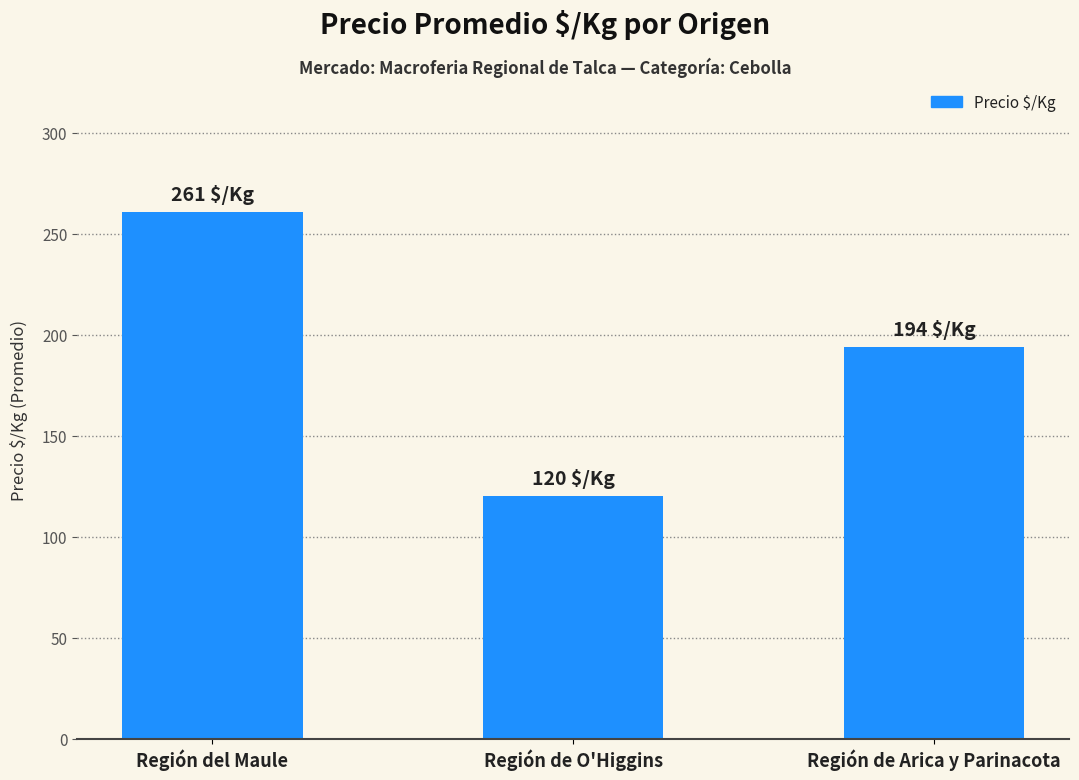

True or false: the data shows 194 at Región de Arica y Parinacota.

True